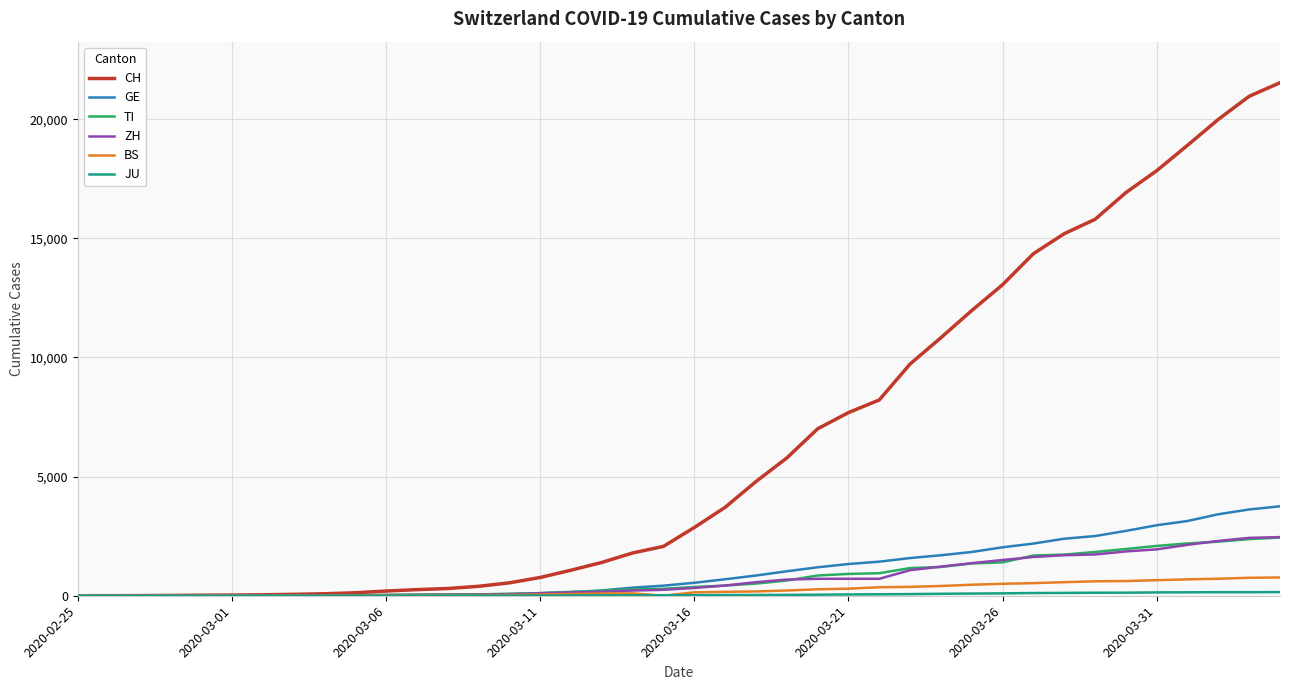

Which series has the largest total across all categories?

CH